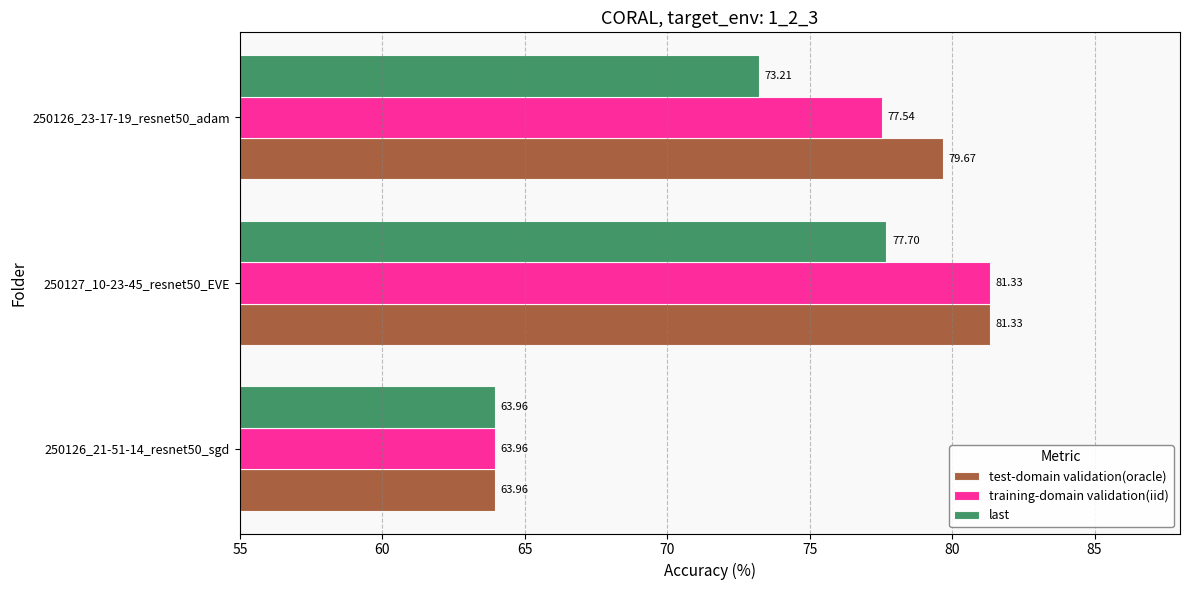

What is the total value across all series at 250126_21-51-14_resnet50_sgd?

191.9